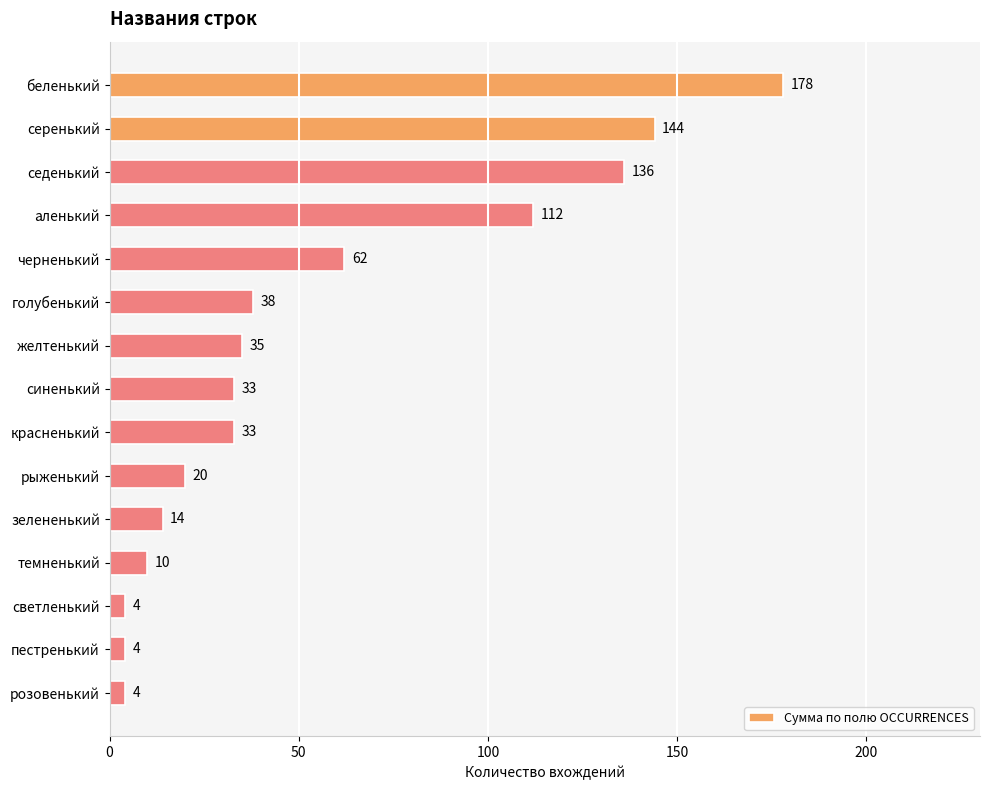

How many values are below 33?

6